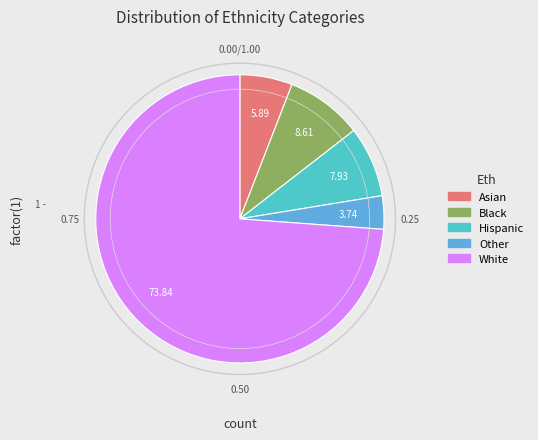

Is the sum of Asian and Other greater than half?

No